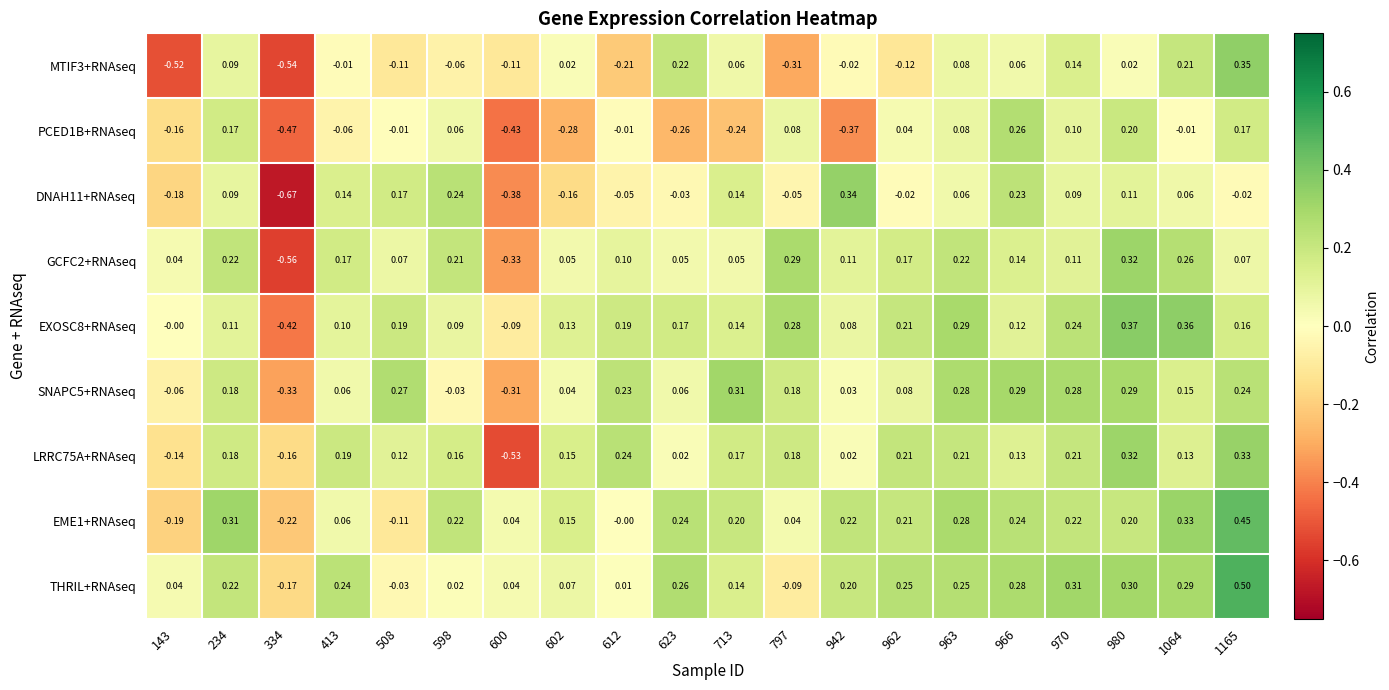

Which series has the largest total across all categories?

THRIL+RNAseq